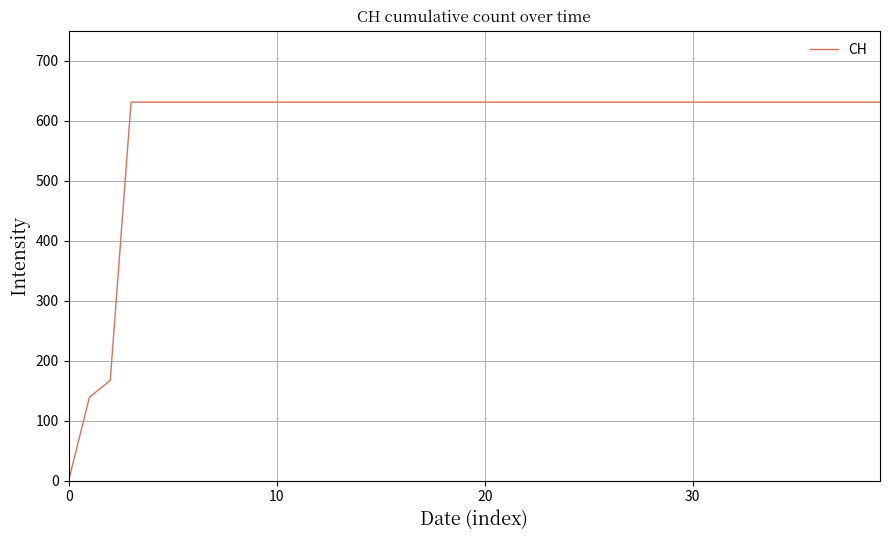

How many lines are shown in the chart?

1